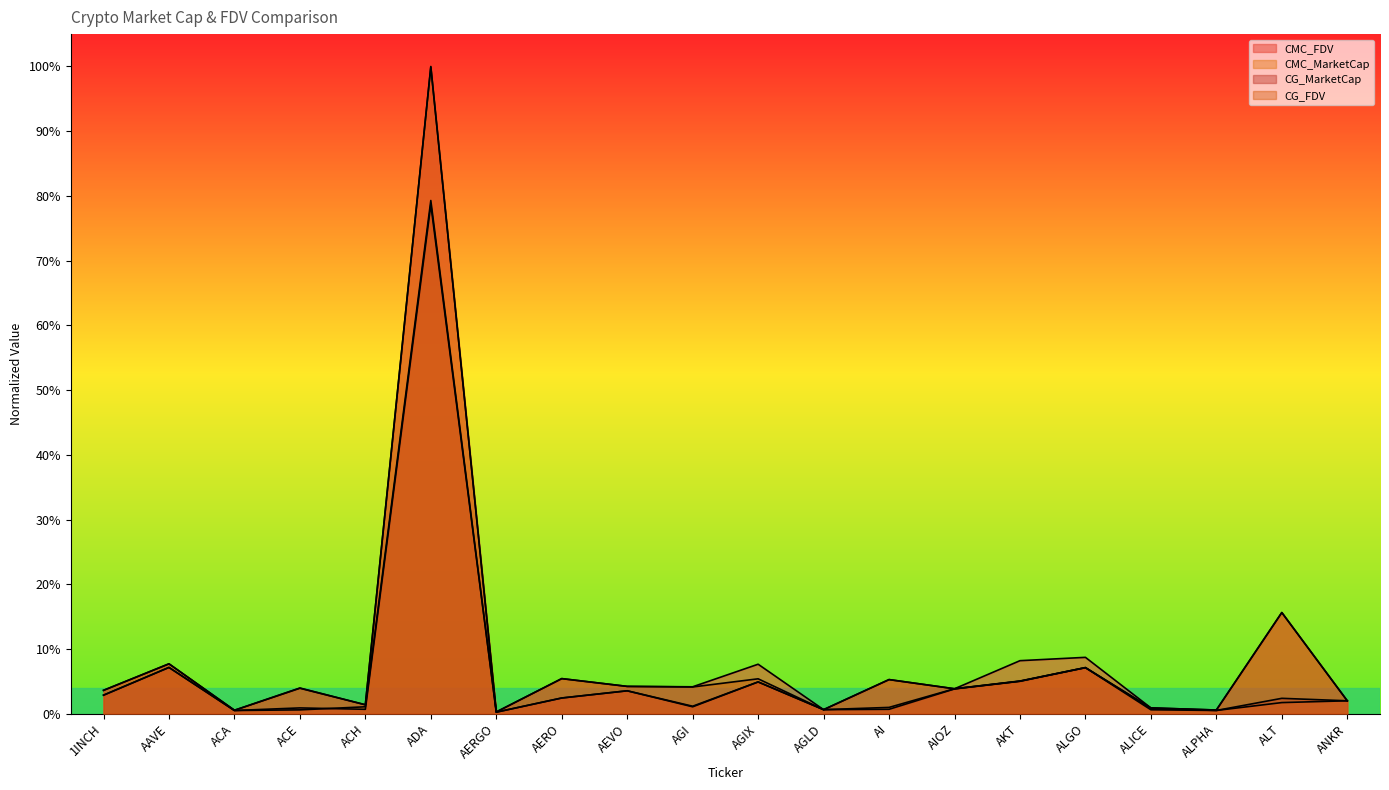

What is the label of the 12th point from the right?

AEVO